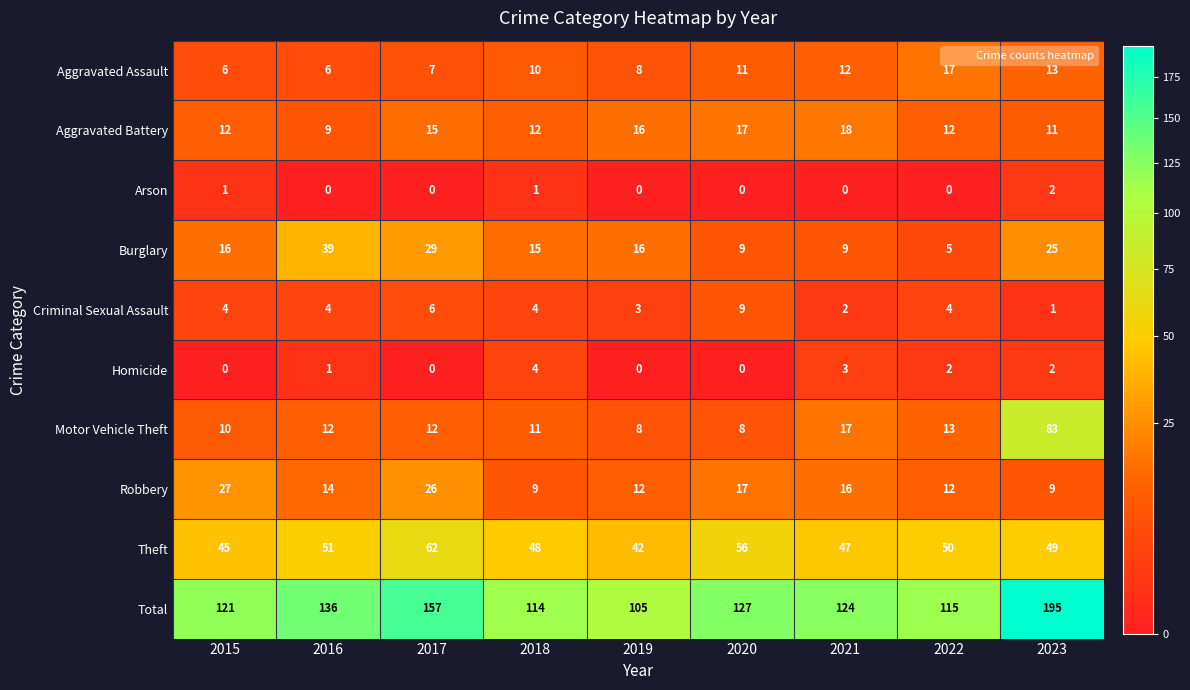

Which series has the widest spread of values?

Total